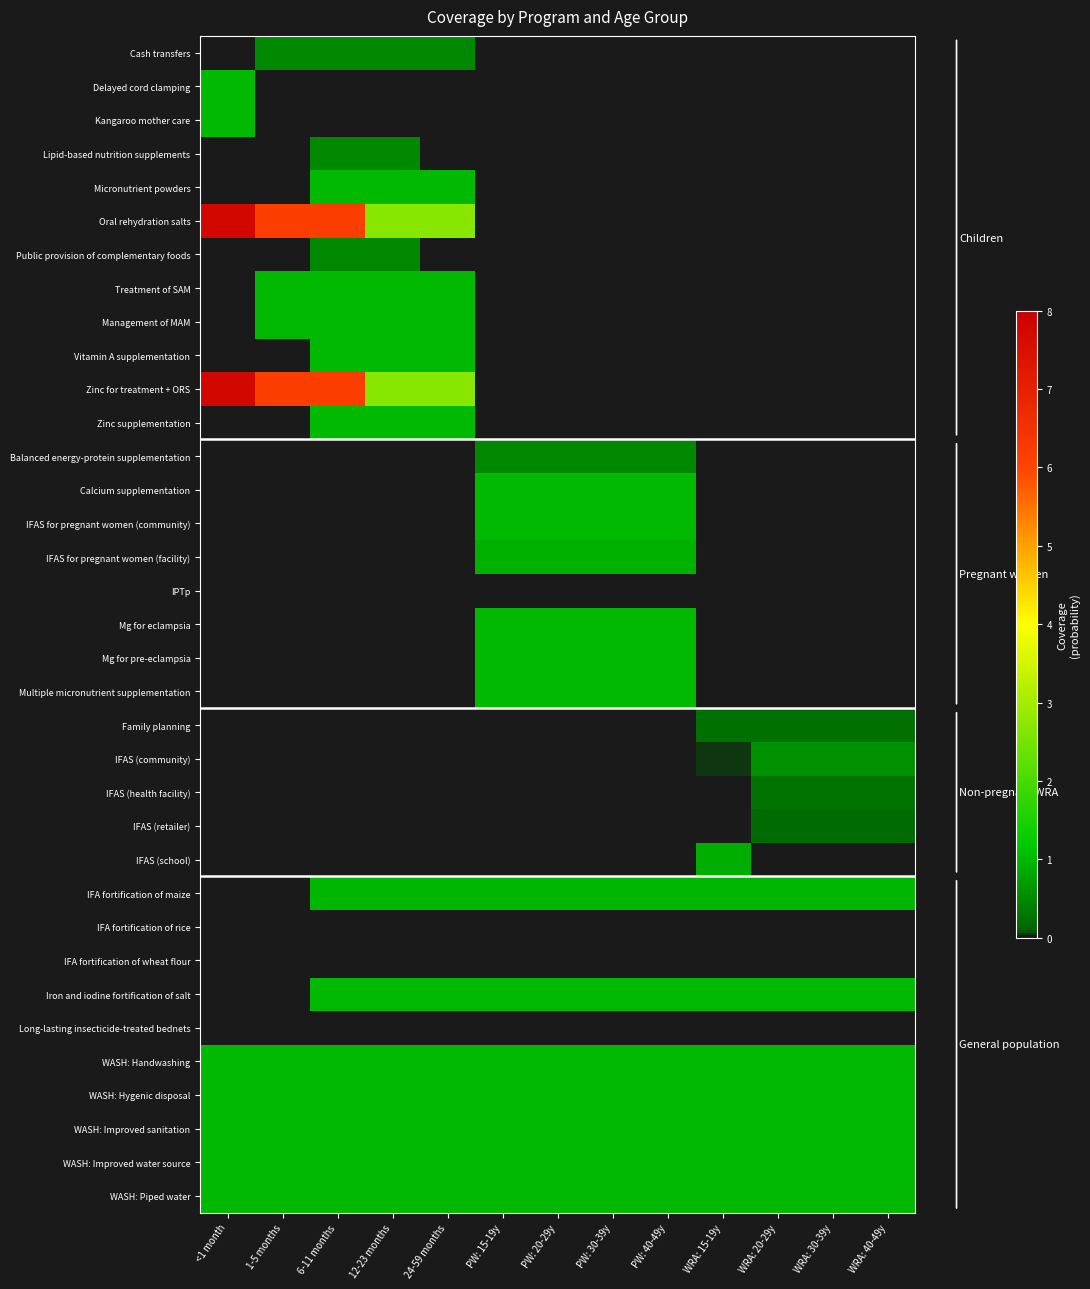

Between 1-5 months and WRA: 30-39y, which series saw the biggest shift?

Oral rehydration salts